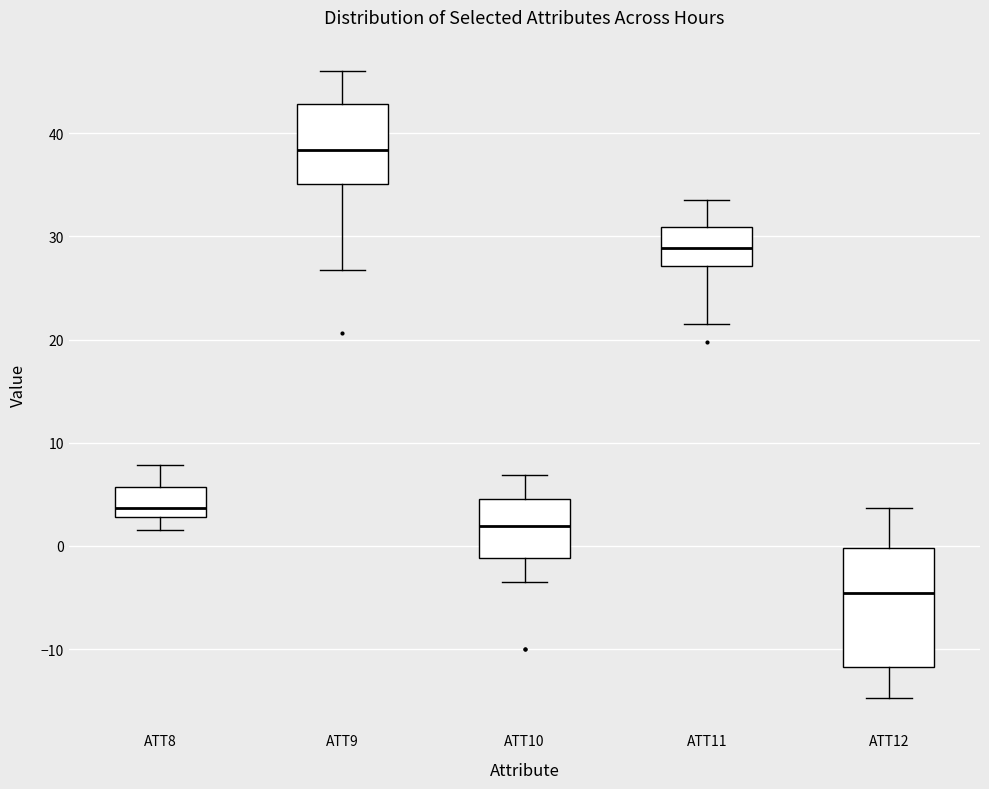

Reading left to right, read every box against the y-axis: the position of its median line, the range the box covers, and the ends of its whiskers. The values are not printed on the chart, so give them approximately, as read against the axis.

ATT8: median 4, box 3 to 6, whiskers 2 to 8
ATT9: median 38, box 35 to 43, whiskers 27 to 46
ATT10: median 2, box -1 to 5, whiskers -3 to 7
ATT11: median 29, box 27 to 31, whiskers 22 to 34
ATT12: median -5, box -12 to 0, whiskers -15 to 4